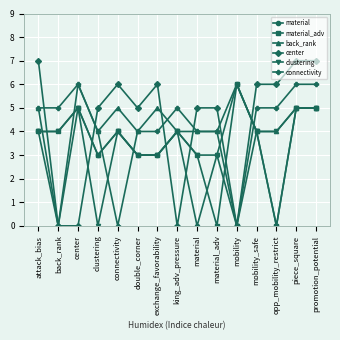

How many values in the material series are below 4?

7